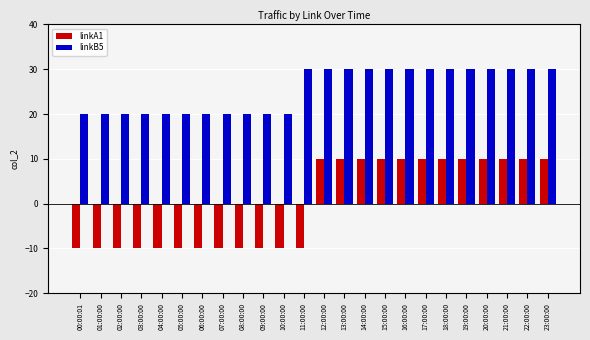

Rank the series by their average value, from lowest to highest.

linkA1, linkB5